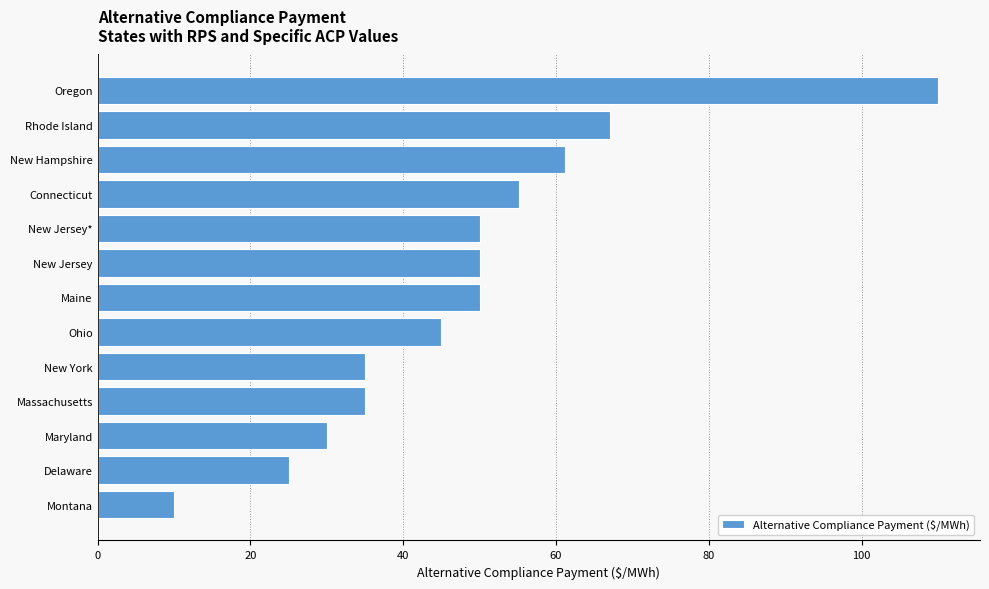

The chart shows a value of 50.0 at New Jersey*. True or false?

True